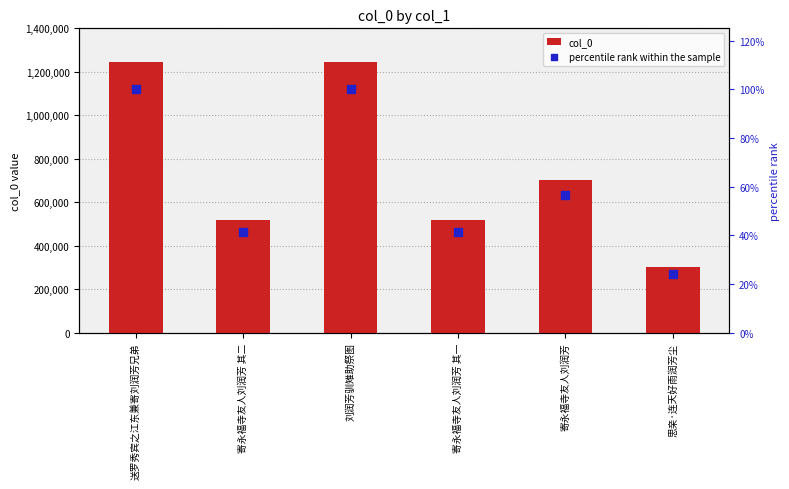

What are all the series names shown in the legend?

col_0, percentile rank within the sample